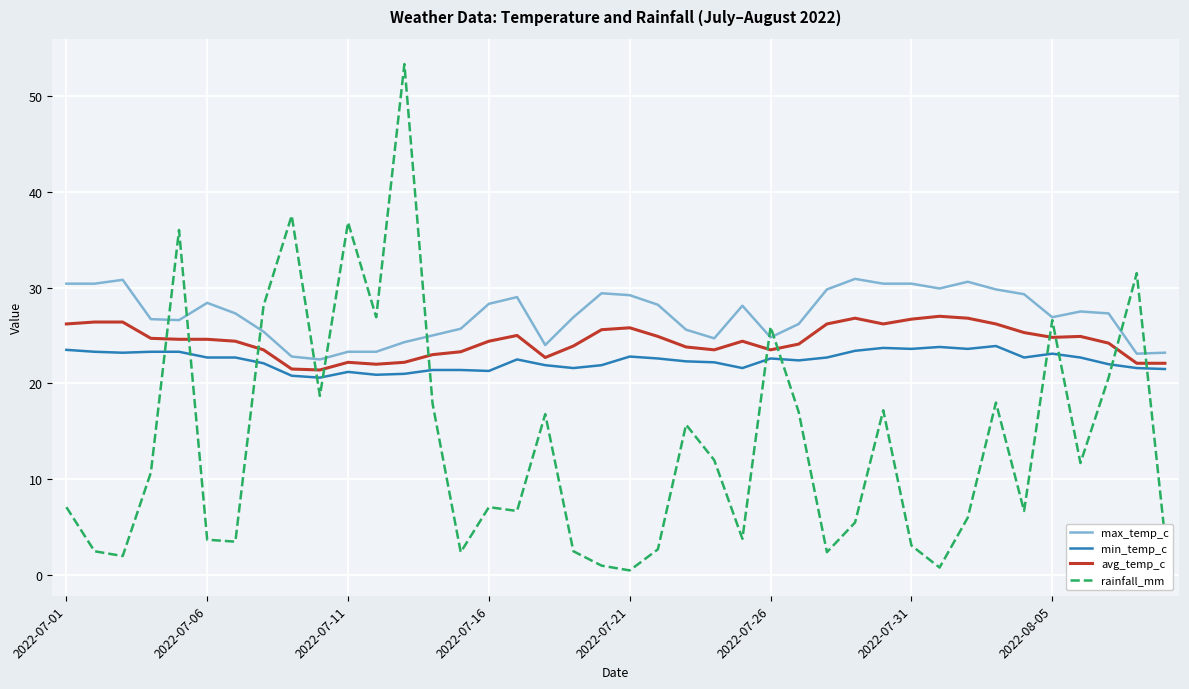

What are all the series names shown in the legend?

max_temp_c, min_temp_c, avg_temp_c, rainfall_mm